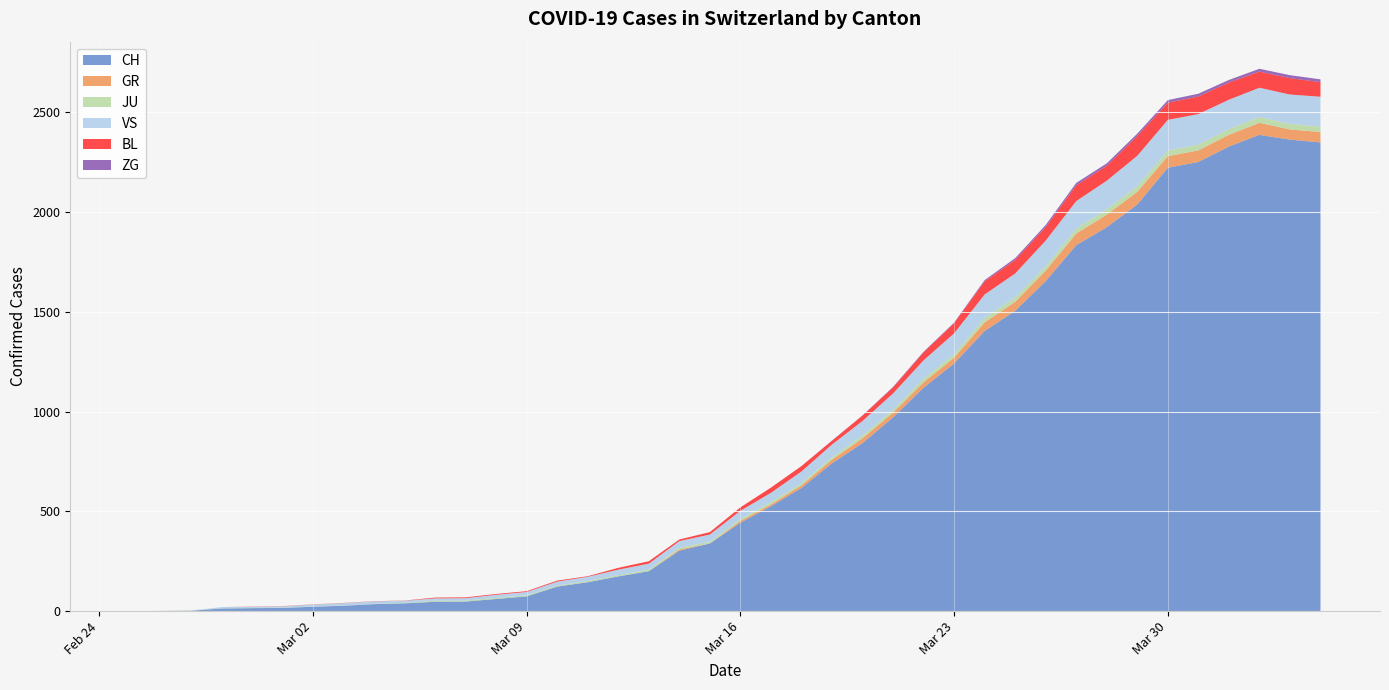

What is the difference between the GR values at 2020-03-20 and 2020-02-28?

24